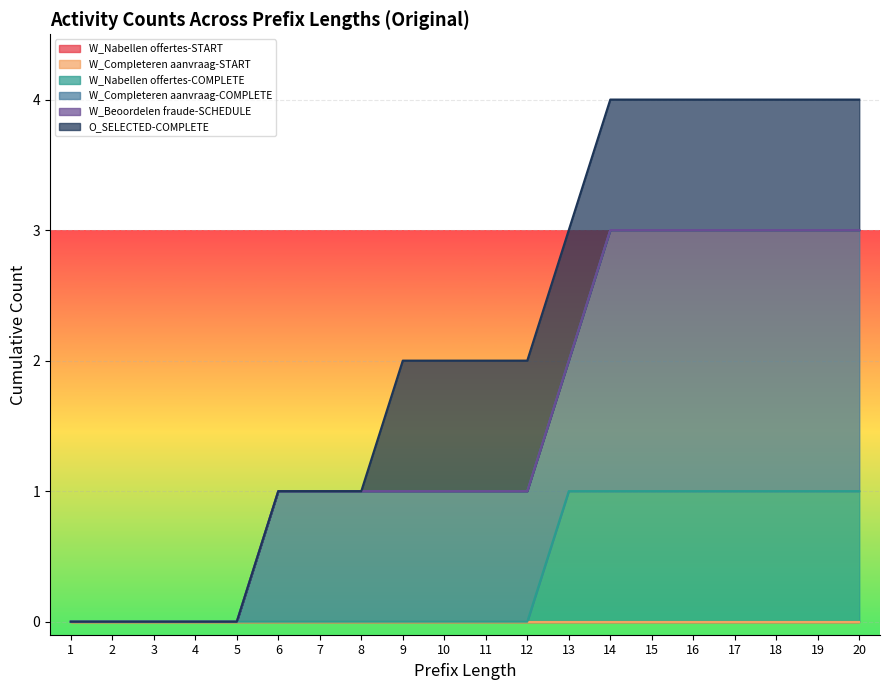

Is the value of W_Beoordelen fraude-SCHEDULE at 9 greater than the value of W_Nabellen offertes-START at 13?

No